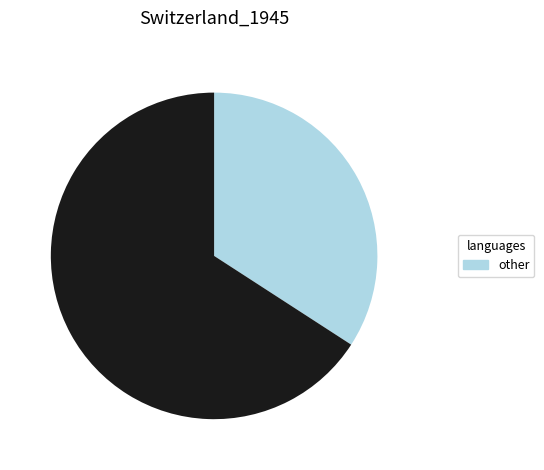

Is there any slice that represents more than half of the pie?

Yes